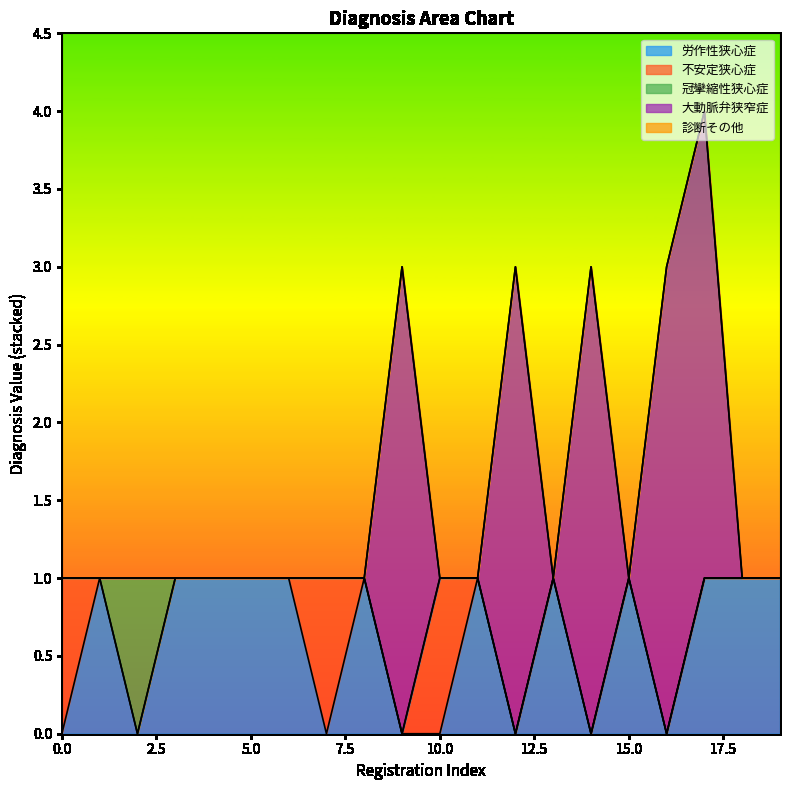

The value of 冠攣縮性狭心症 at 2021-12 is 0. True or false?

False